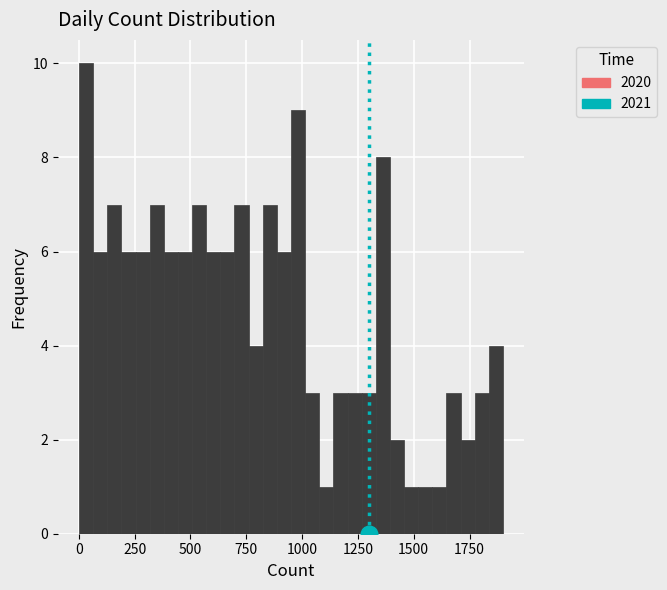

Around what value on the x-axis is the tallest bar? Give the approximate position of its centre, as read against the axis.

50